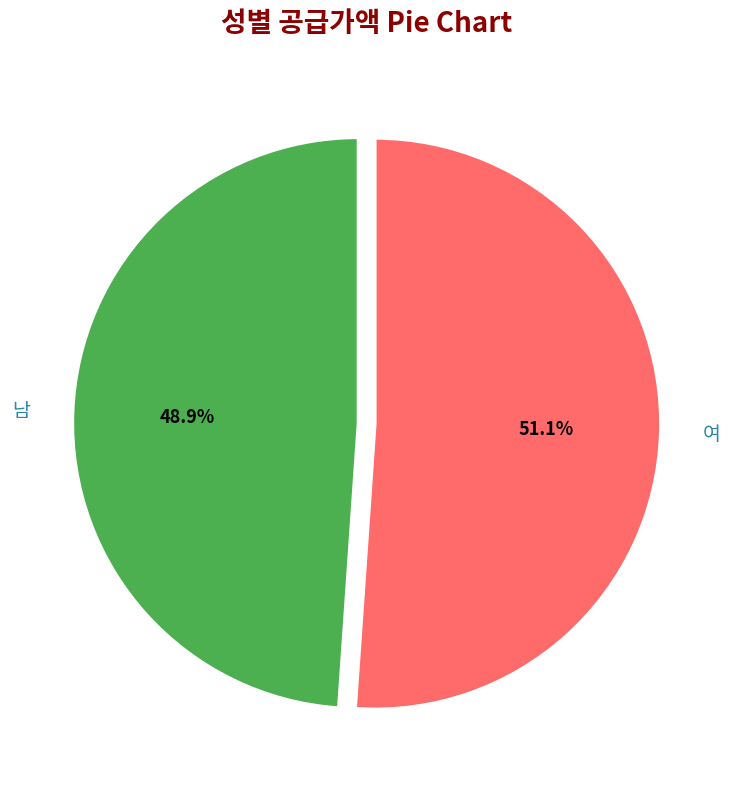

Do 남 and 여 together represent more than half of the pie?

Yes